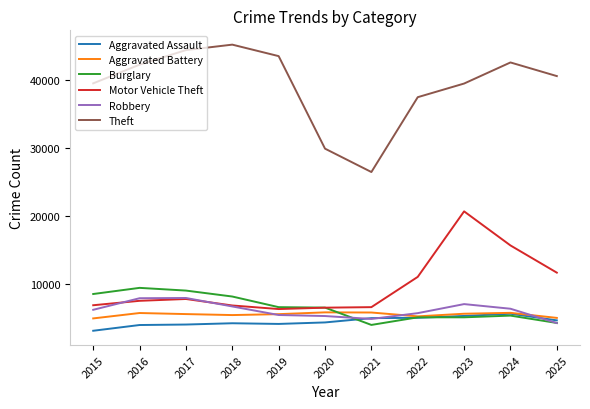

True or false: Aggravated Assault and Motor Vehicle Theft cross at least once.

False